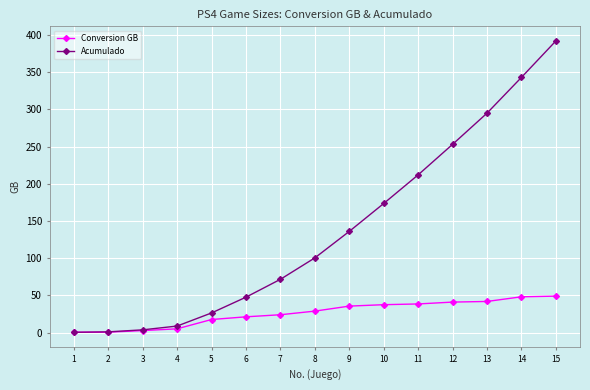

What is the value of the Acumulado point at the 8th from the left?

100.4